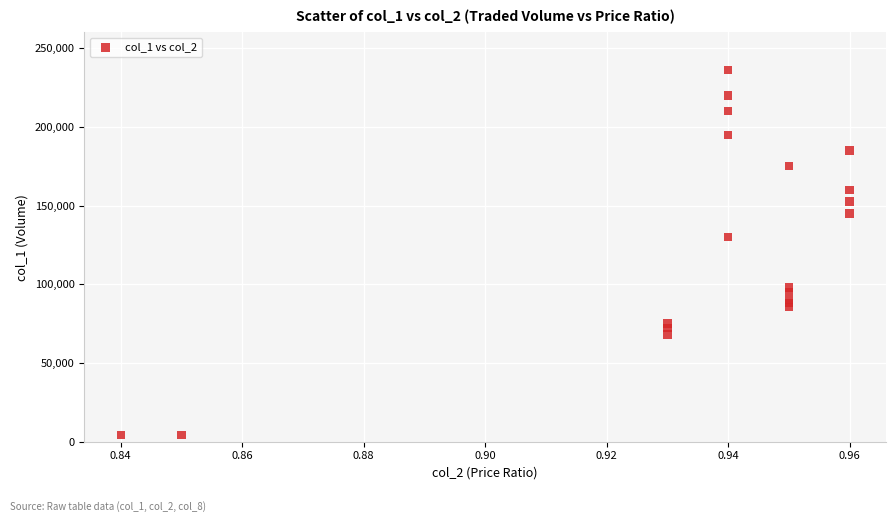

What Y value in the scatter plot is closest to 120125?

130000